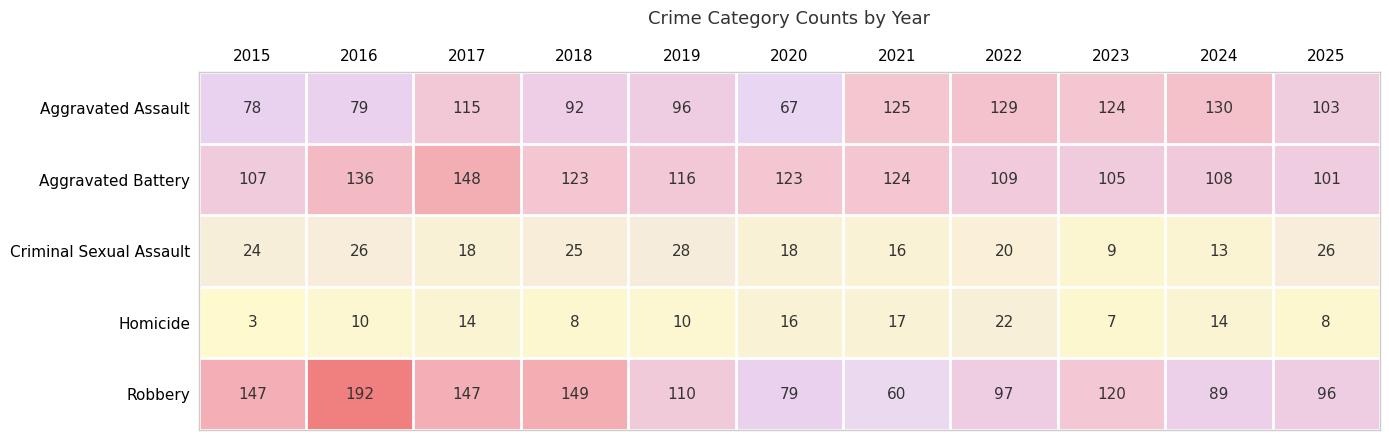

At 2021, list the series in order from smallest to largest.

Criminal Sexual Assault, Homicide, Robbery, Aggravated Battery, Aggravated Assault